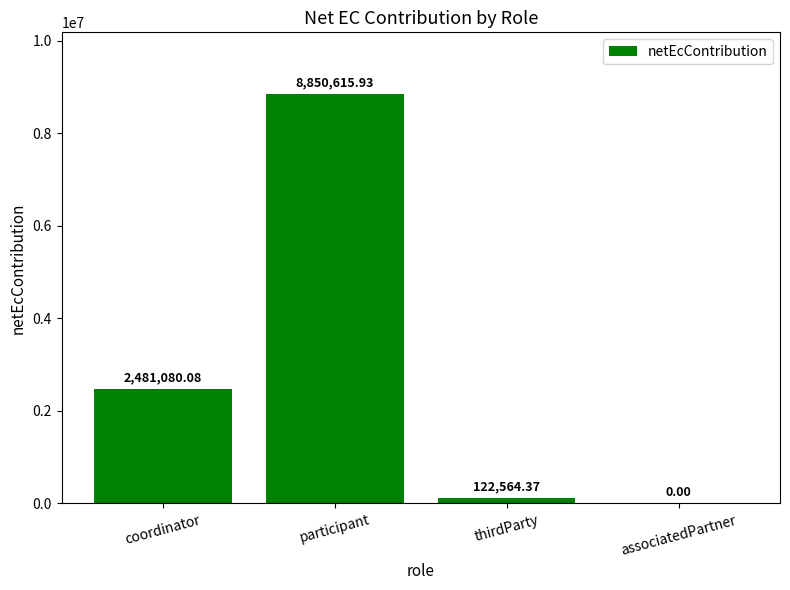

Which has a higher value, coordinator or participant?

participant